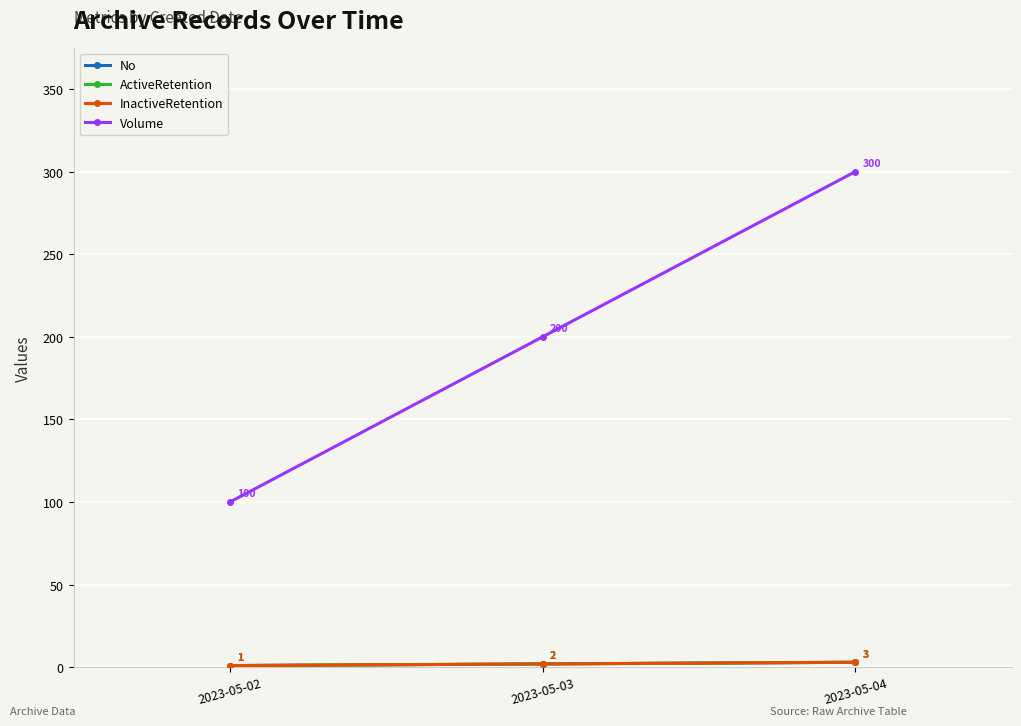

The Volume series shows 300 at 2023-05-04. True or false?

True